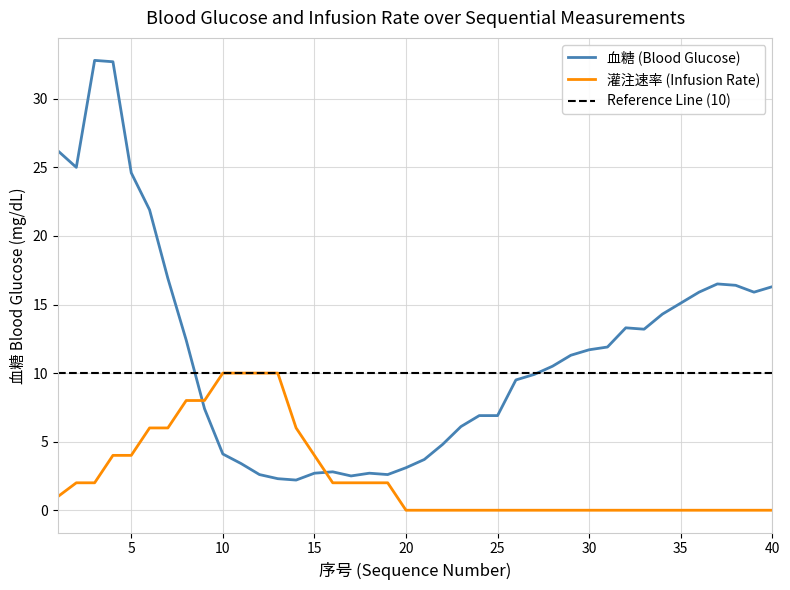

Which label corresponds to the smallest value in the chart?

20